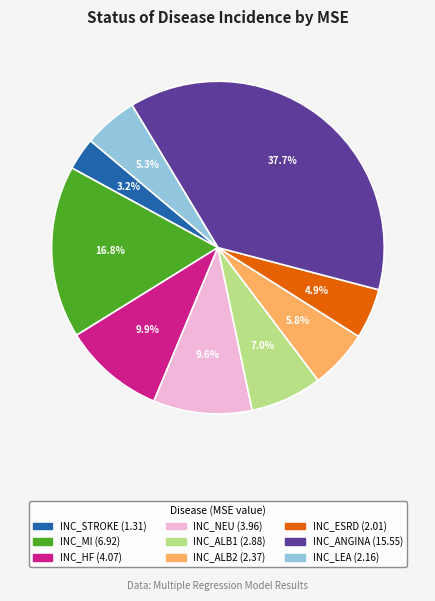

To the nearest percent, what is the combined percentage of INC_STROKE and INC_NEU?

13%